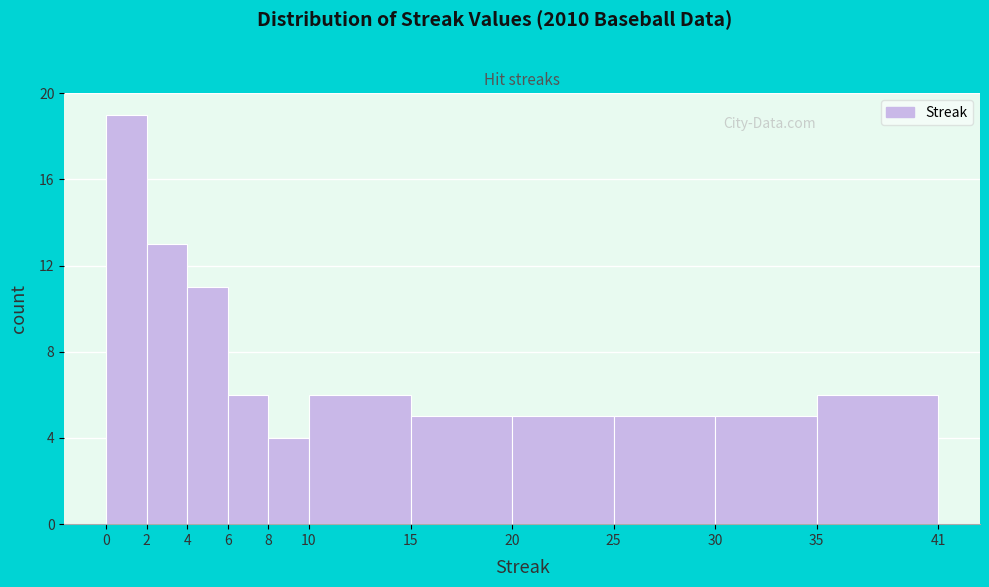

Over which range of the x-axis is the bar tallest?

0 to 2